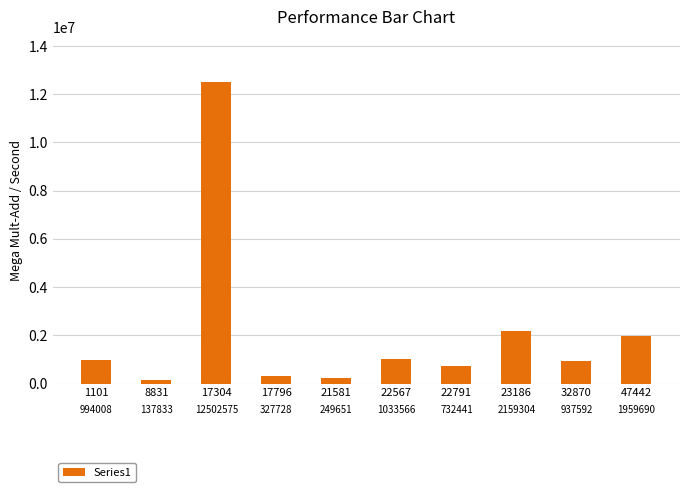

Is it true that the value at 22567 is 292352?

False